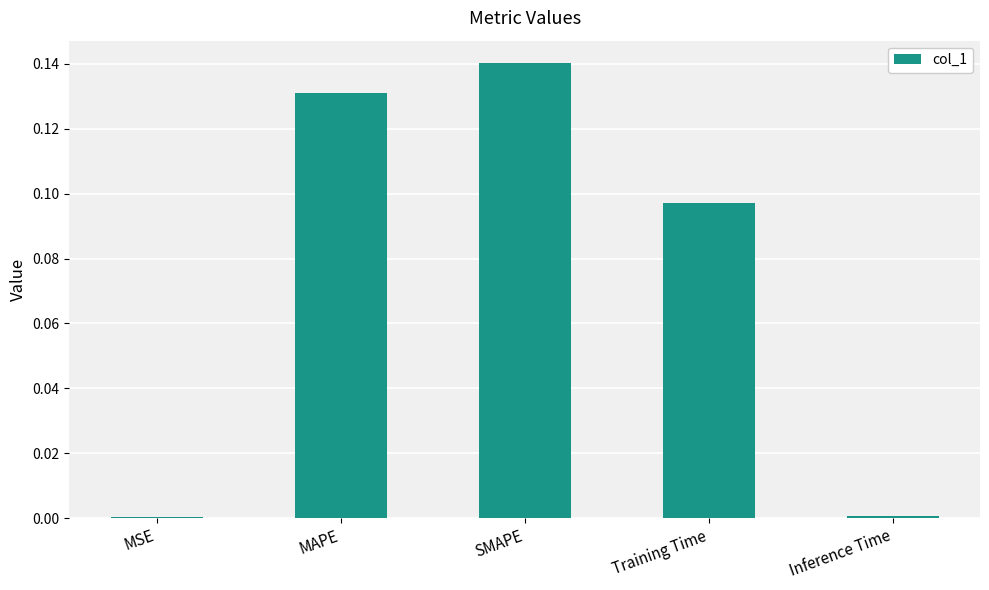

The value at MSE is 0.0. True or false?

True